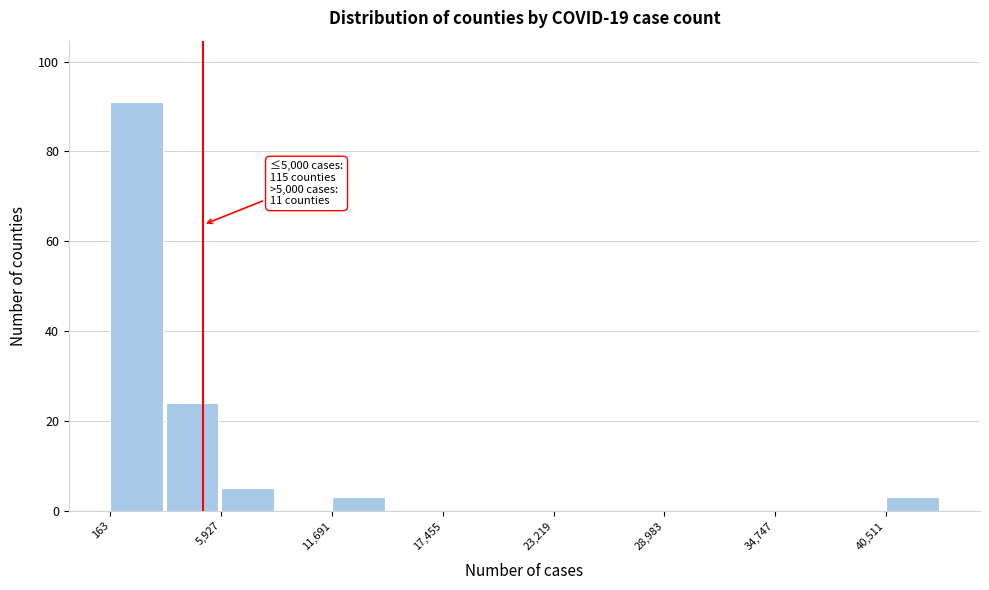

Around what value on the x-axis is the tallest bar? Give the approximate position of its centre, as read against the axis.

2000